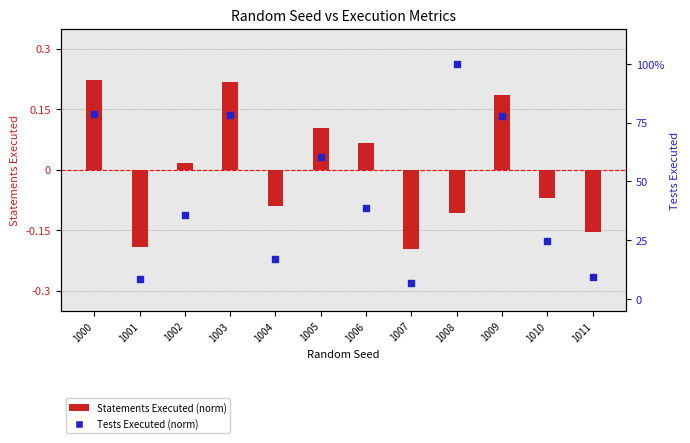

What is the total value across all series at 1007?

-0.1